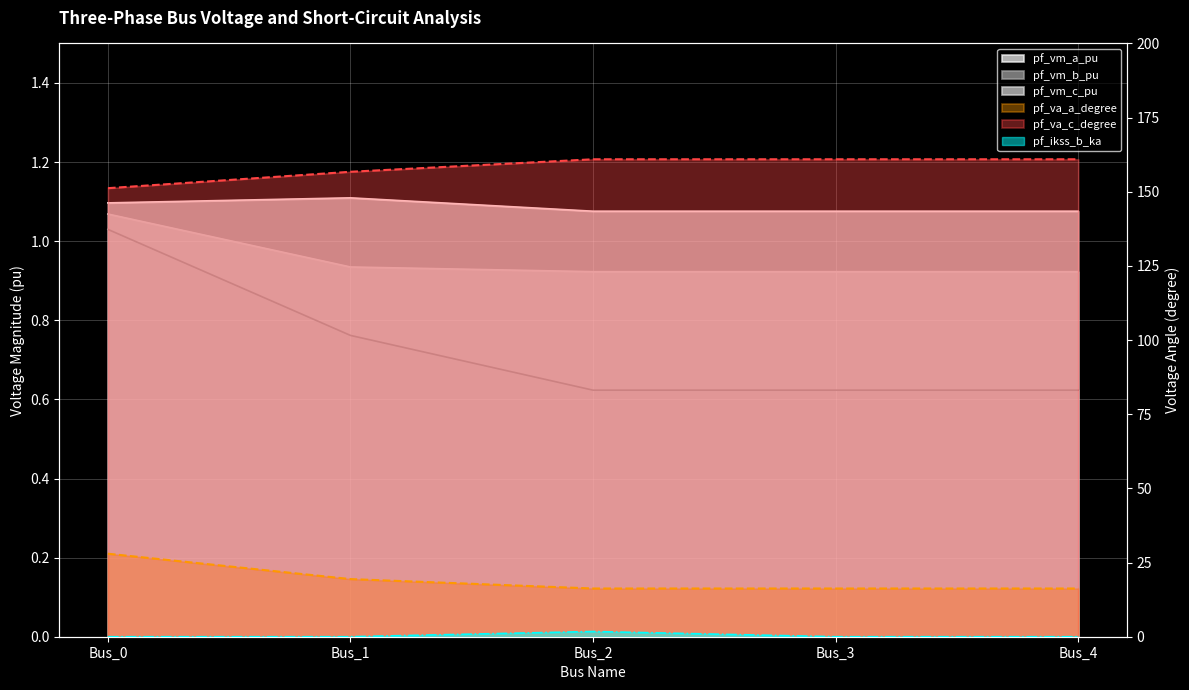

Which has a higher value, Bus_2 or Bus_4?

Bus_2